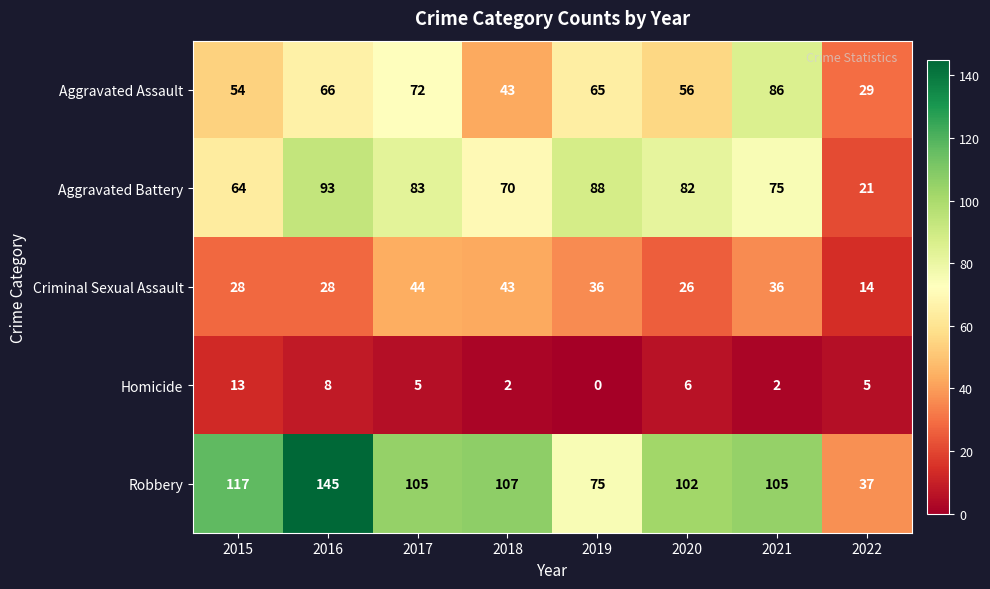

What is the difference between the maximum and minimum values in the Criminal Sexual Assault series?

30